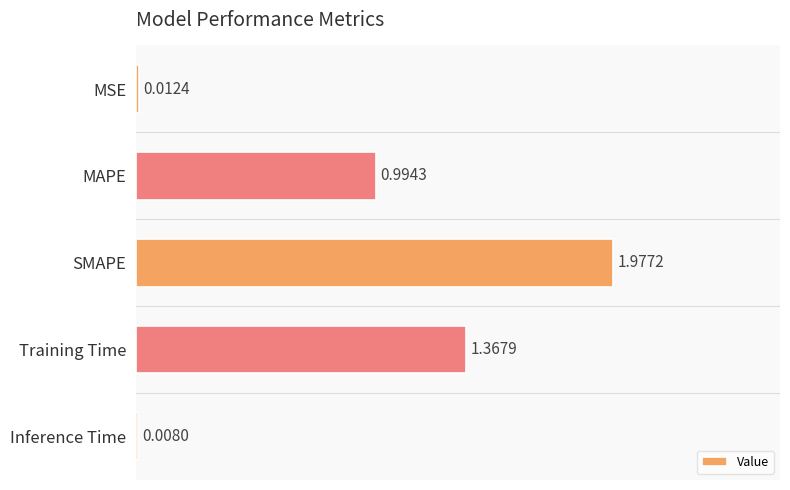

Where is the data nearest to the value 0?

Inference Time